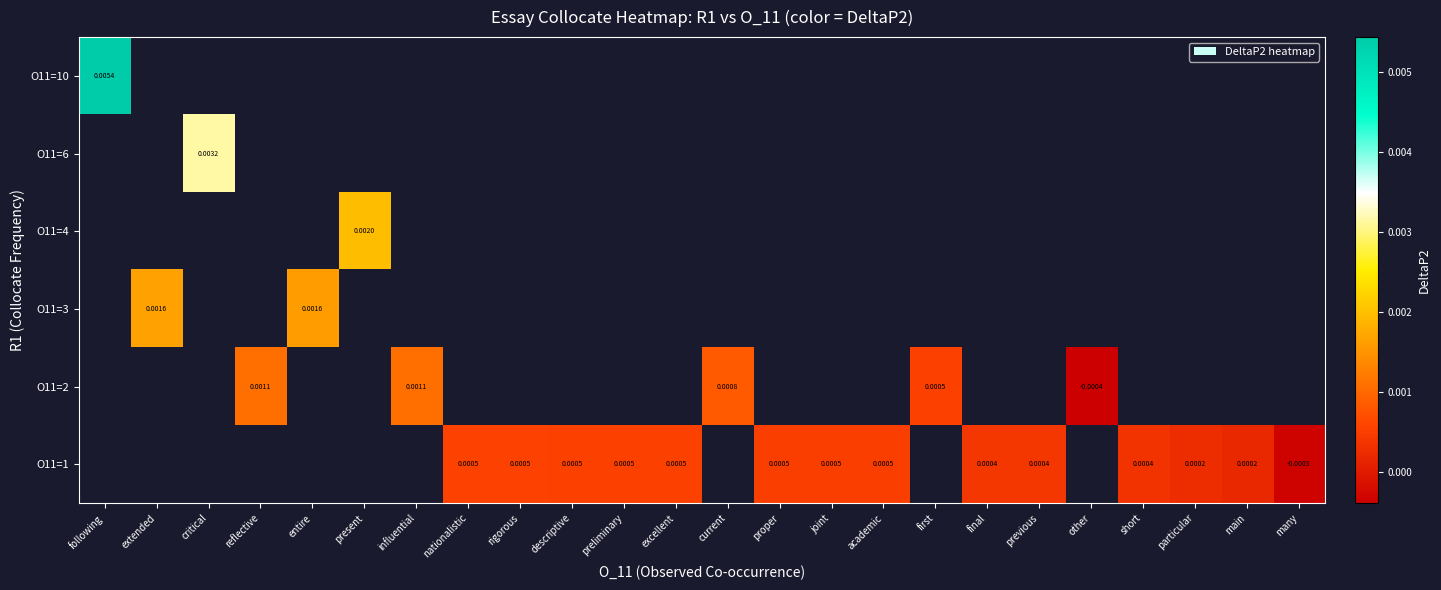

Is the value of O11=3 at academic greater than the value of O11=2 at rigorous?

No